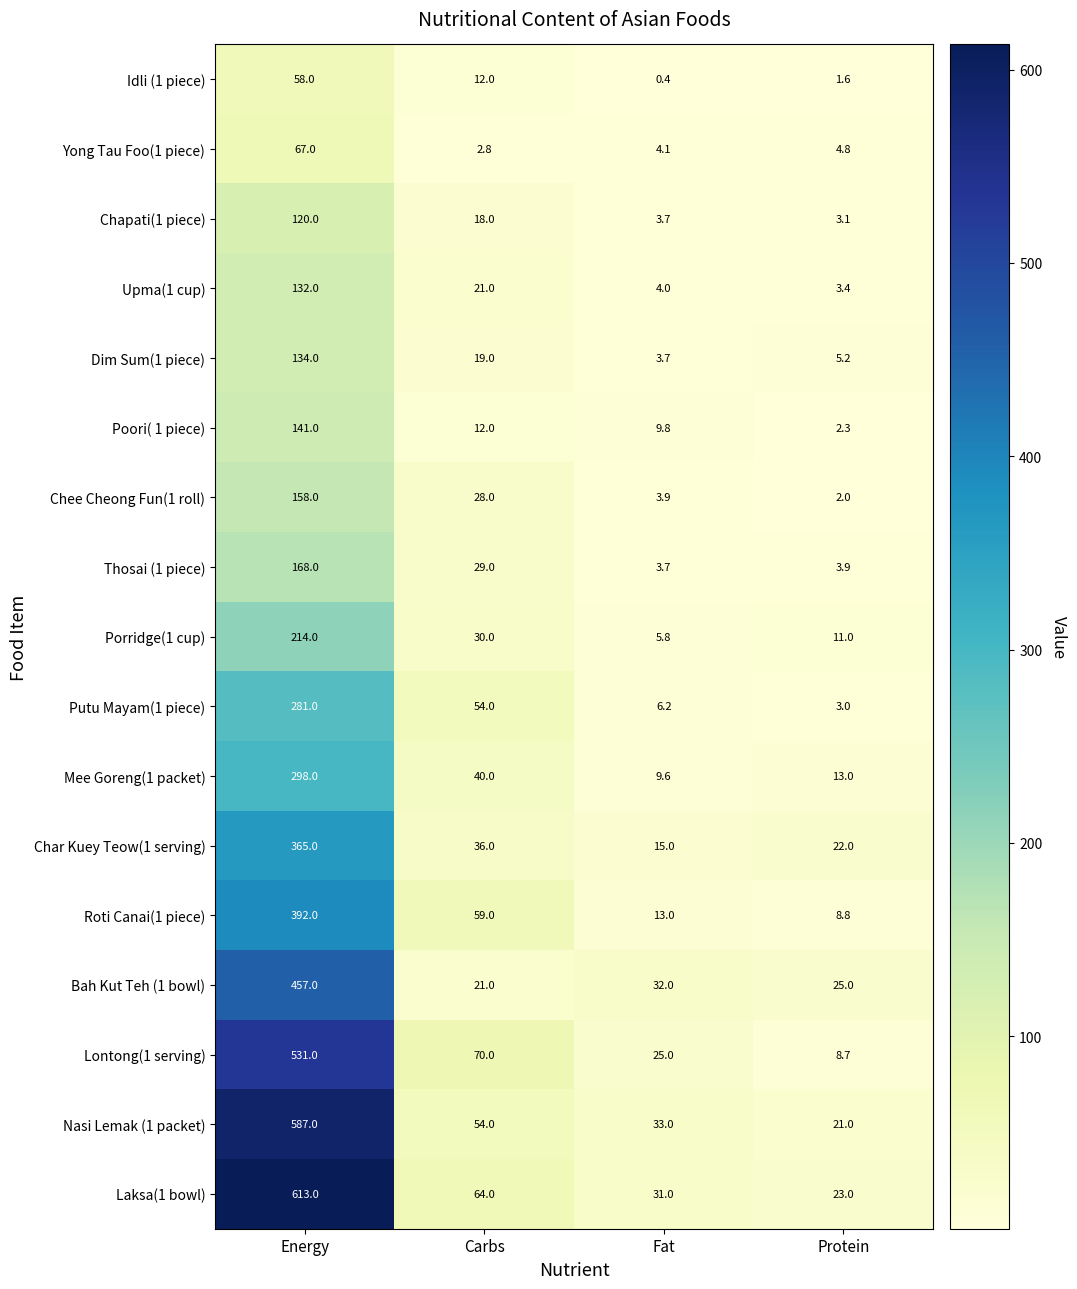

The value of Upma(1 cup) at Carbs is 7.8. True or false?

False